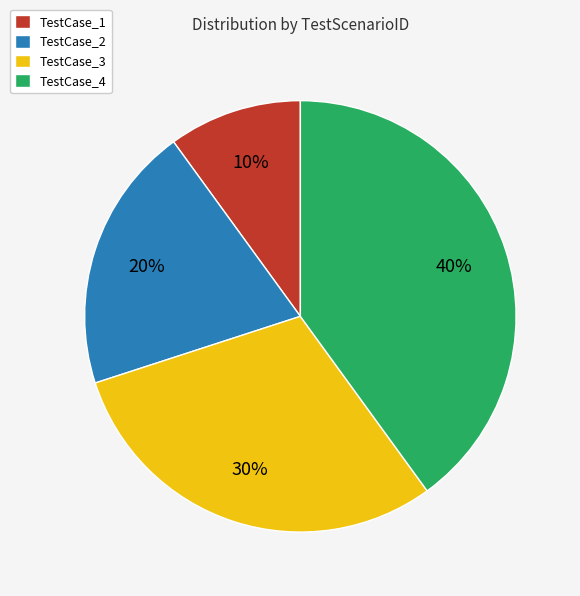

The TestCase_1 slice represents 10% of the pie. True or false?

True